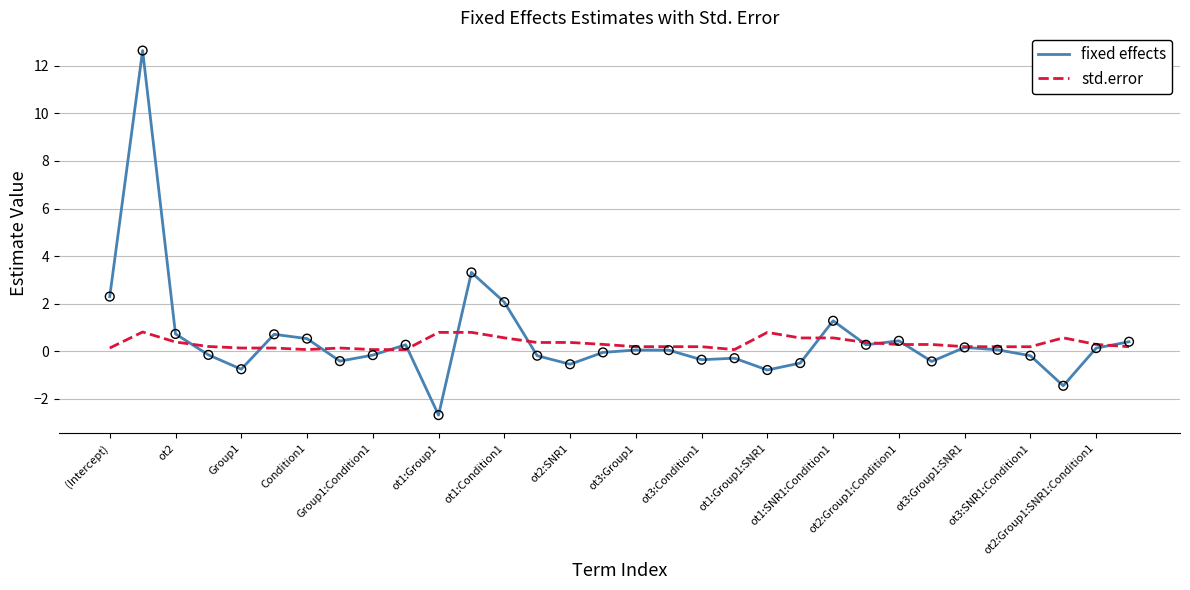

Rank the series by their maximum value, from lowest to highest.

std.error, fixed effects